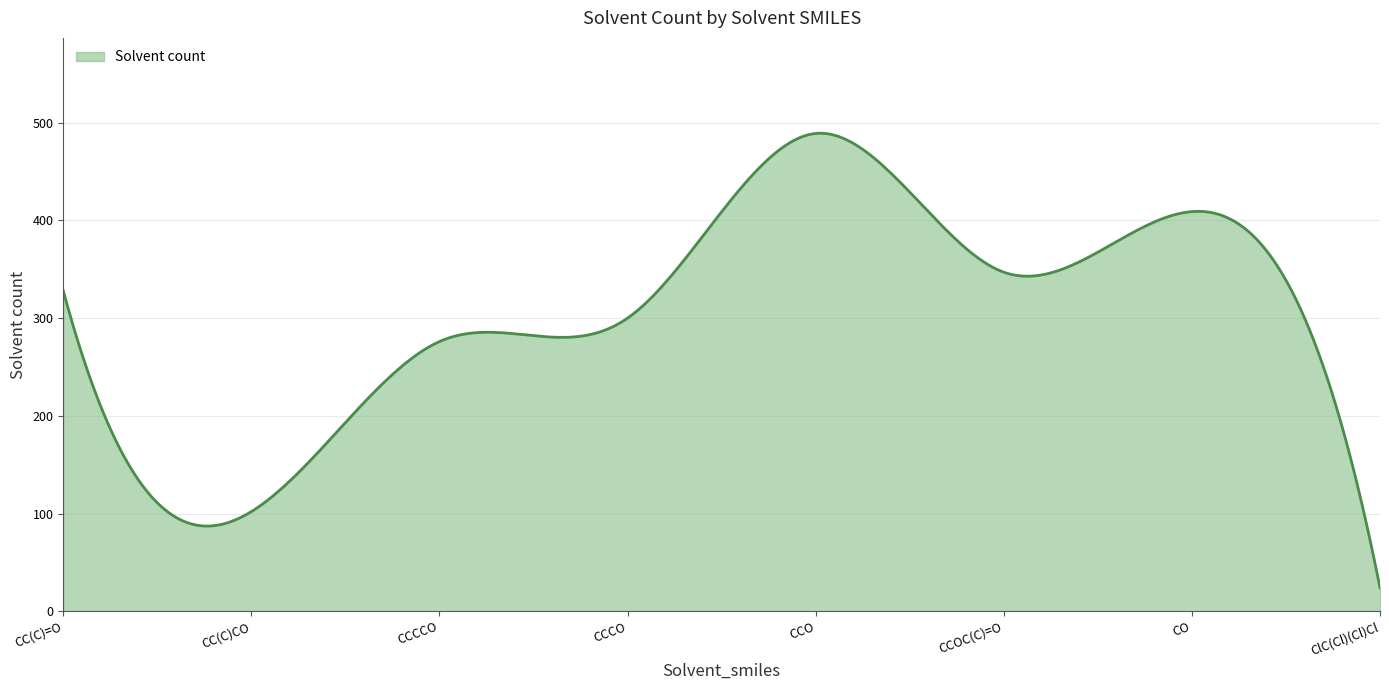

What is the difference between the maximum and minimum values?

465.2